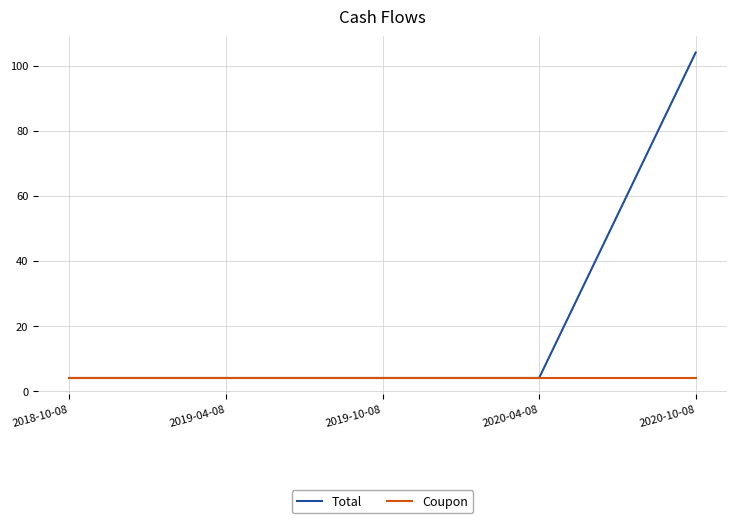

What is the average value of the Coupon series?

4